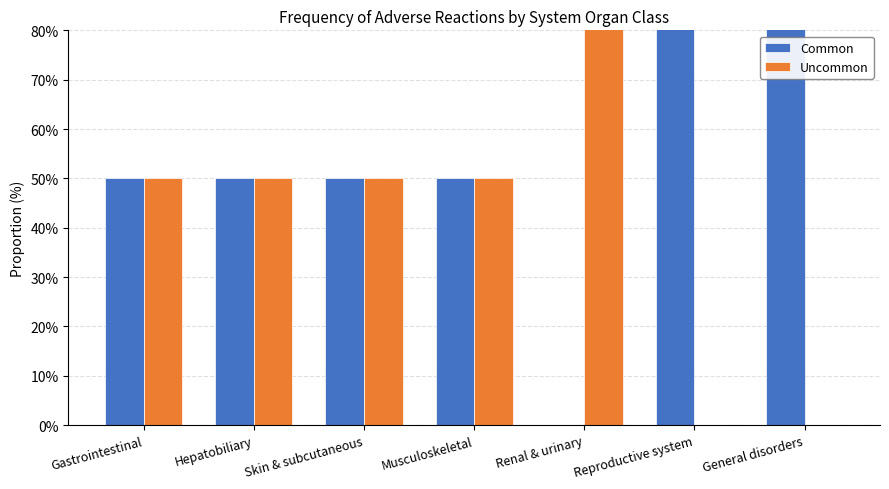

Where does the Uncommon series first go above 50?

Renal & urinary